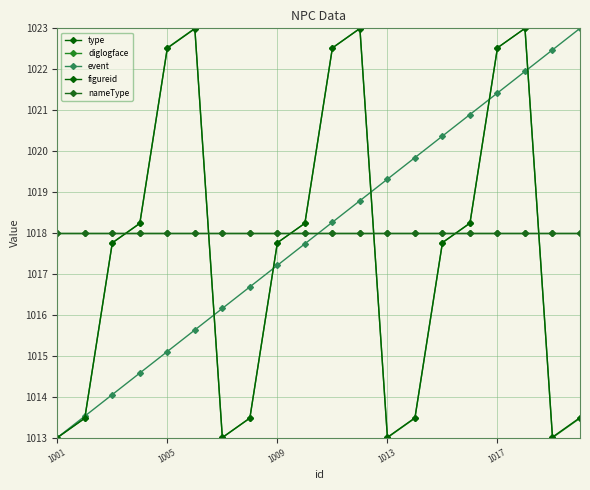

Rank the series by their maximum value, from lowest to highest.

type, nameType, diglogface, event, figureid